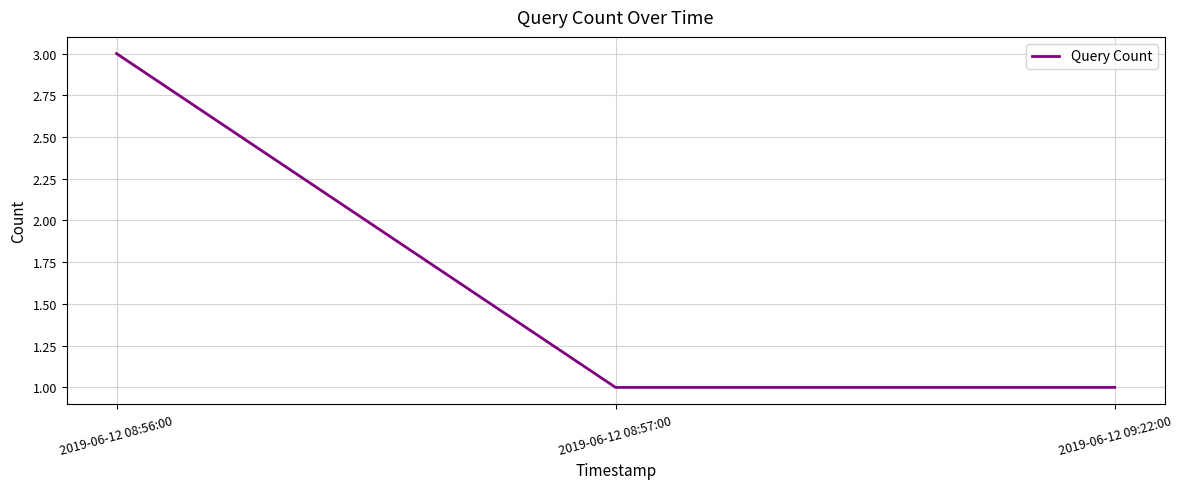

Does the chart have visible grid lines?

Yes